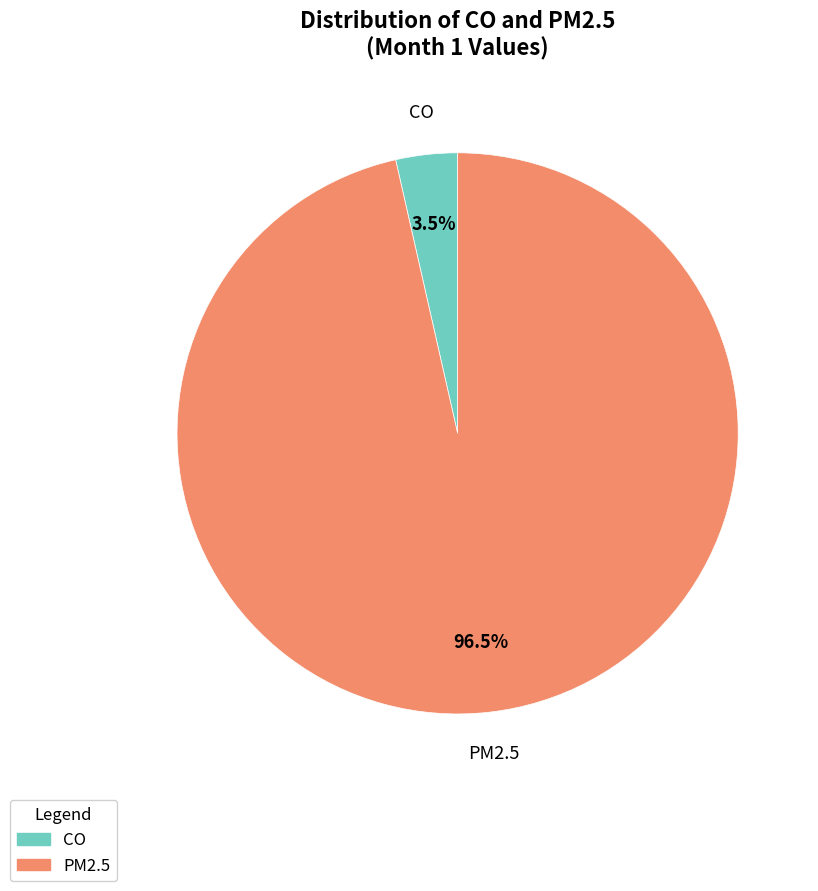

Is the sum of CO and PM2.5 greater than half?

Yes